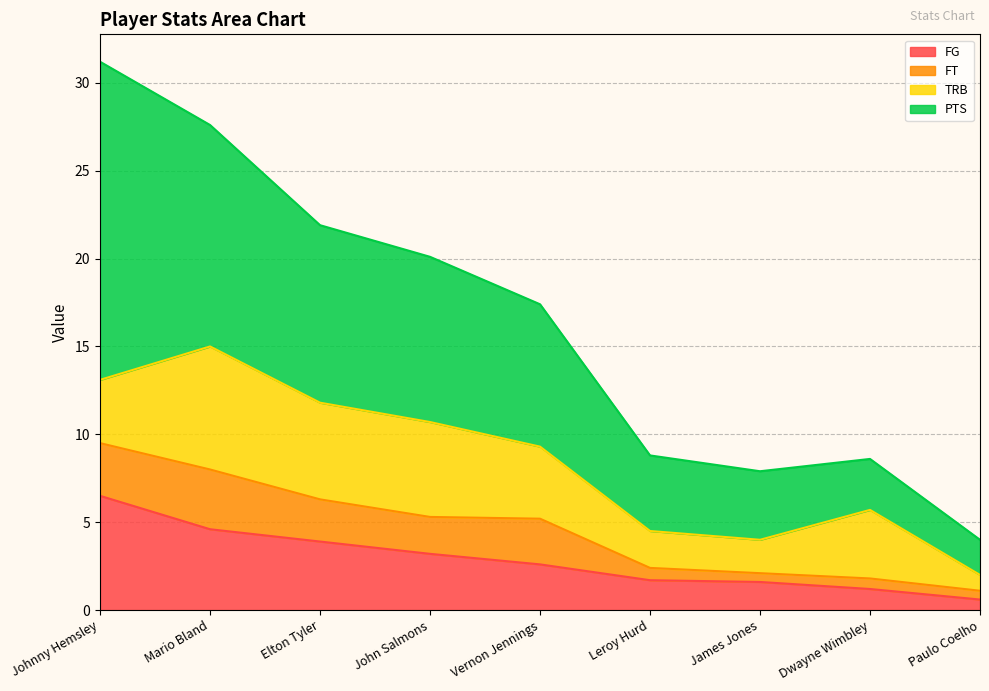

The value of FG at Elton Tyler is 6.0. True or false?

False